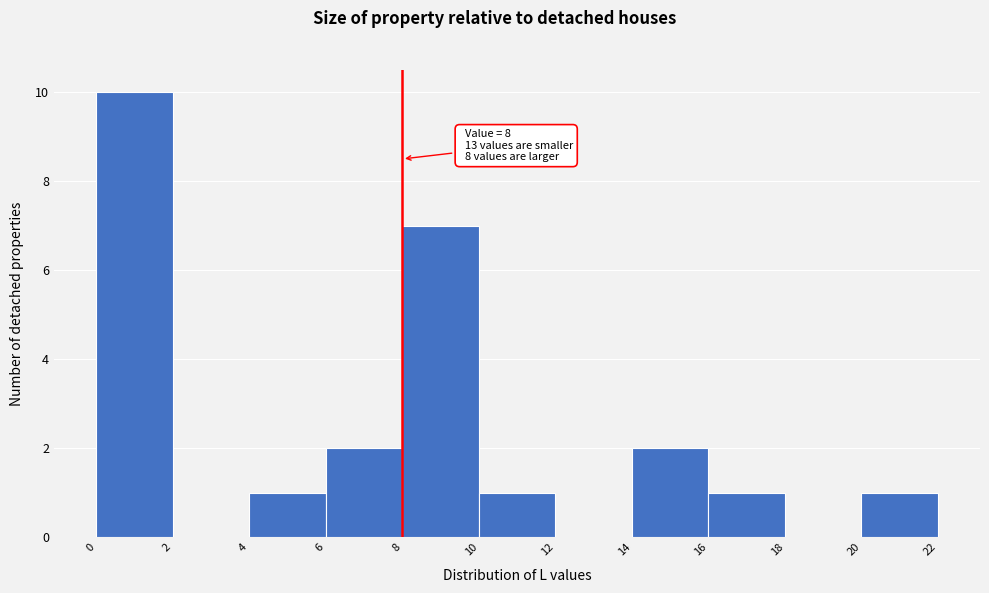

Which range on the x-axis has the tallest bar?

0 to 2